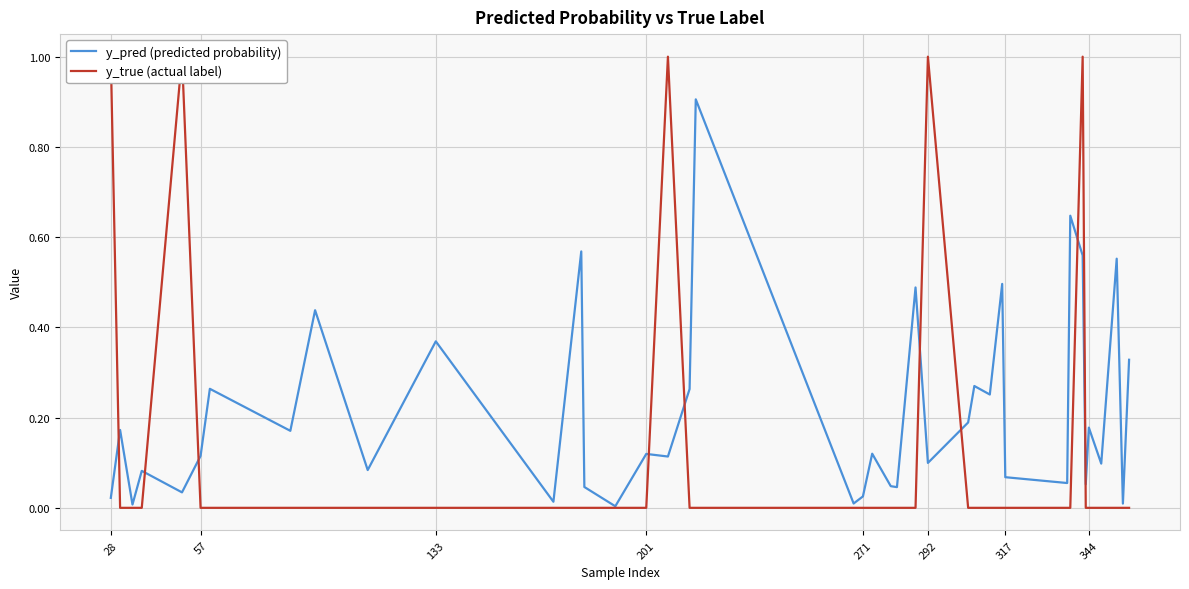

At how many categories does at least one series exceed 0?

40